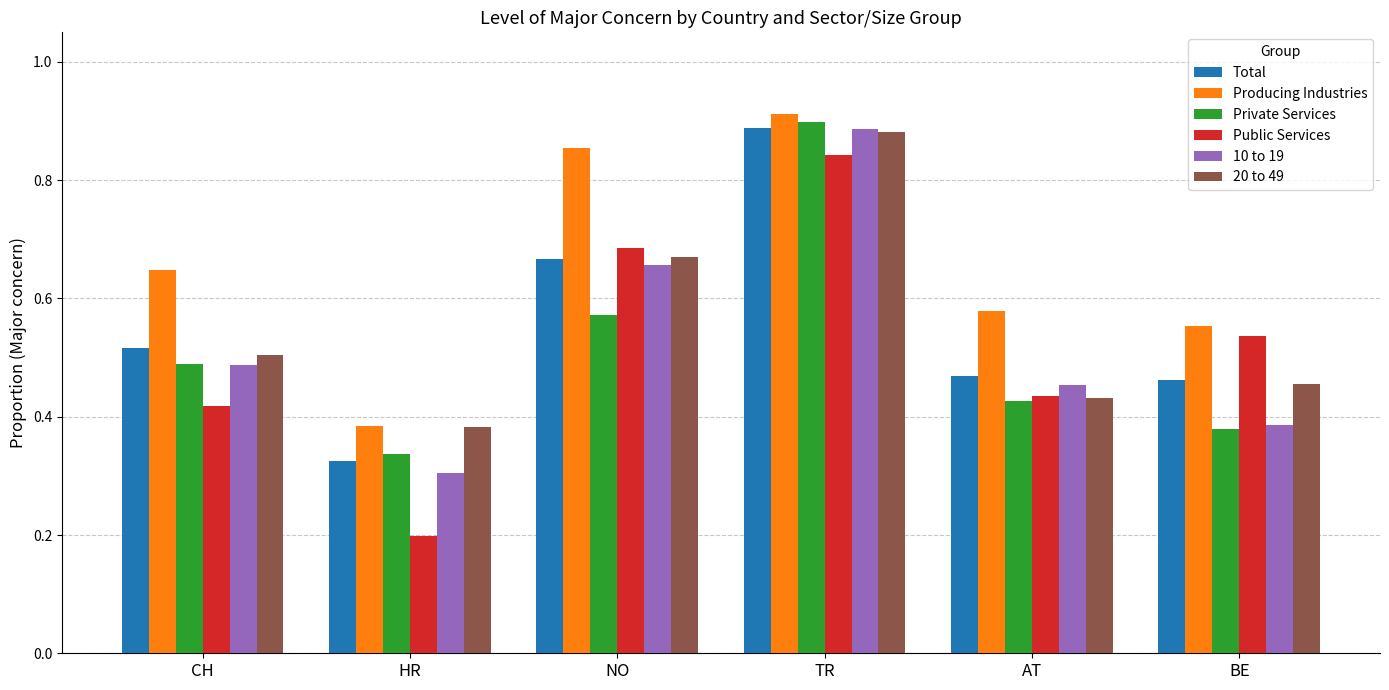

What is the difference between the highest and lowest values at HR?

0.2